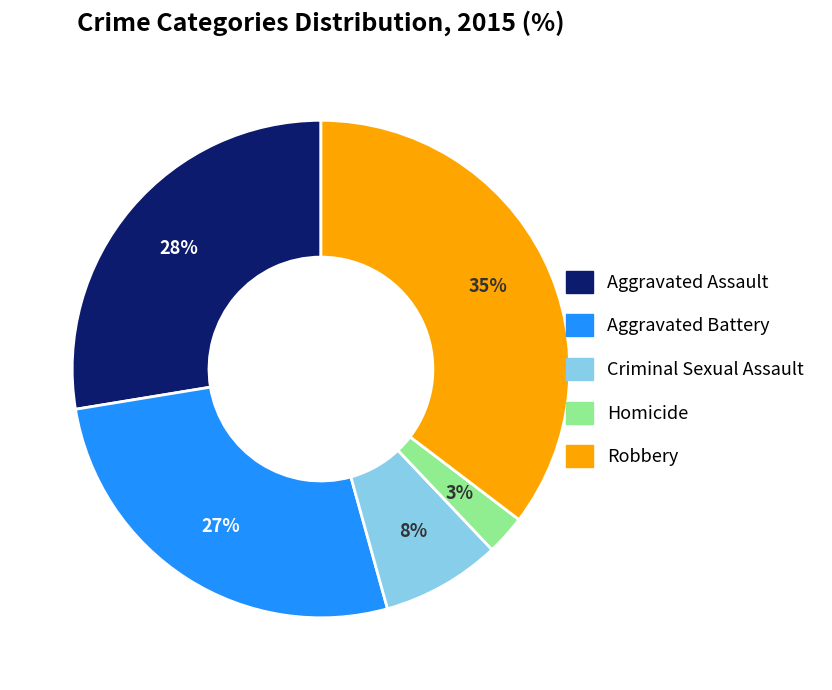

To the nearest percent, what is the difference between the Criminal Sexual Assault and Aggravated Assault slice percentages?

20%